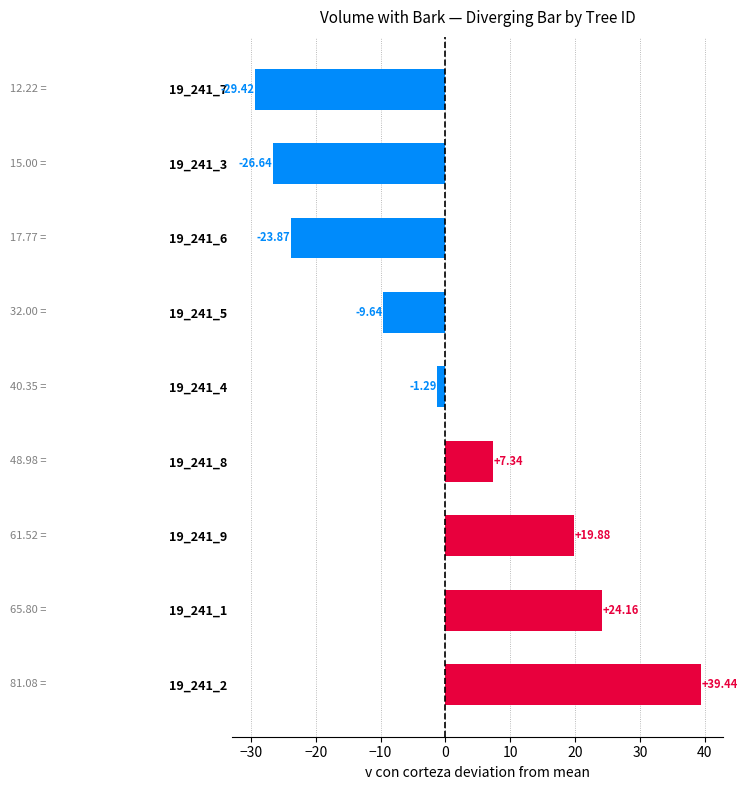

List the labels in order of value, smallest first.

19_241_7, 19_241_3, 19_241_6, 19_241_5, 19_241_4, 19_241_8, 19_241_9, 19_241_1, 19_241_2